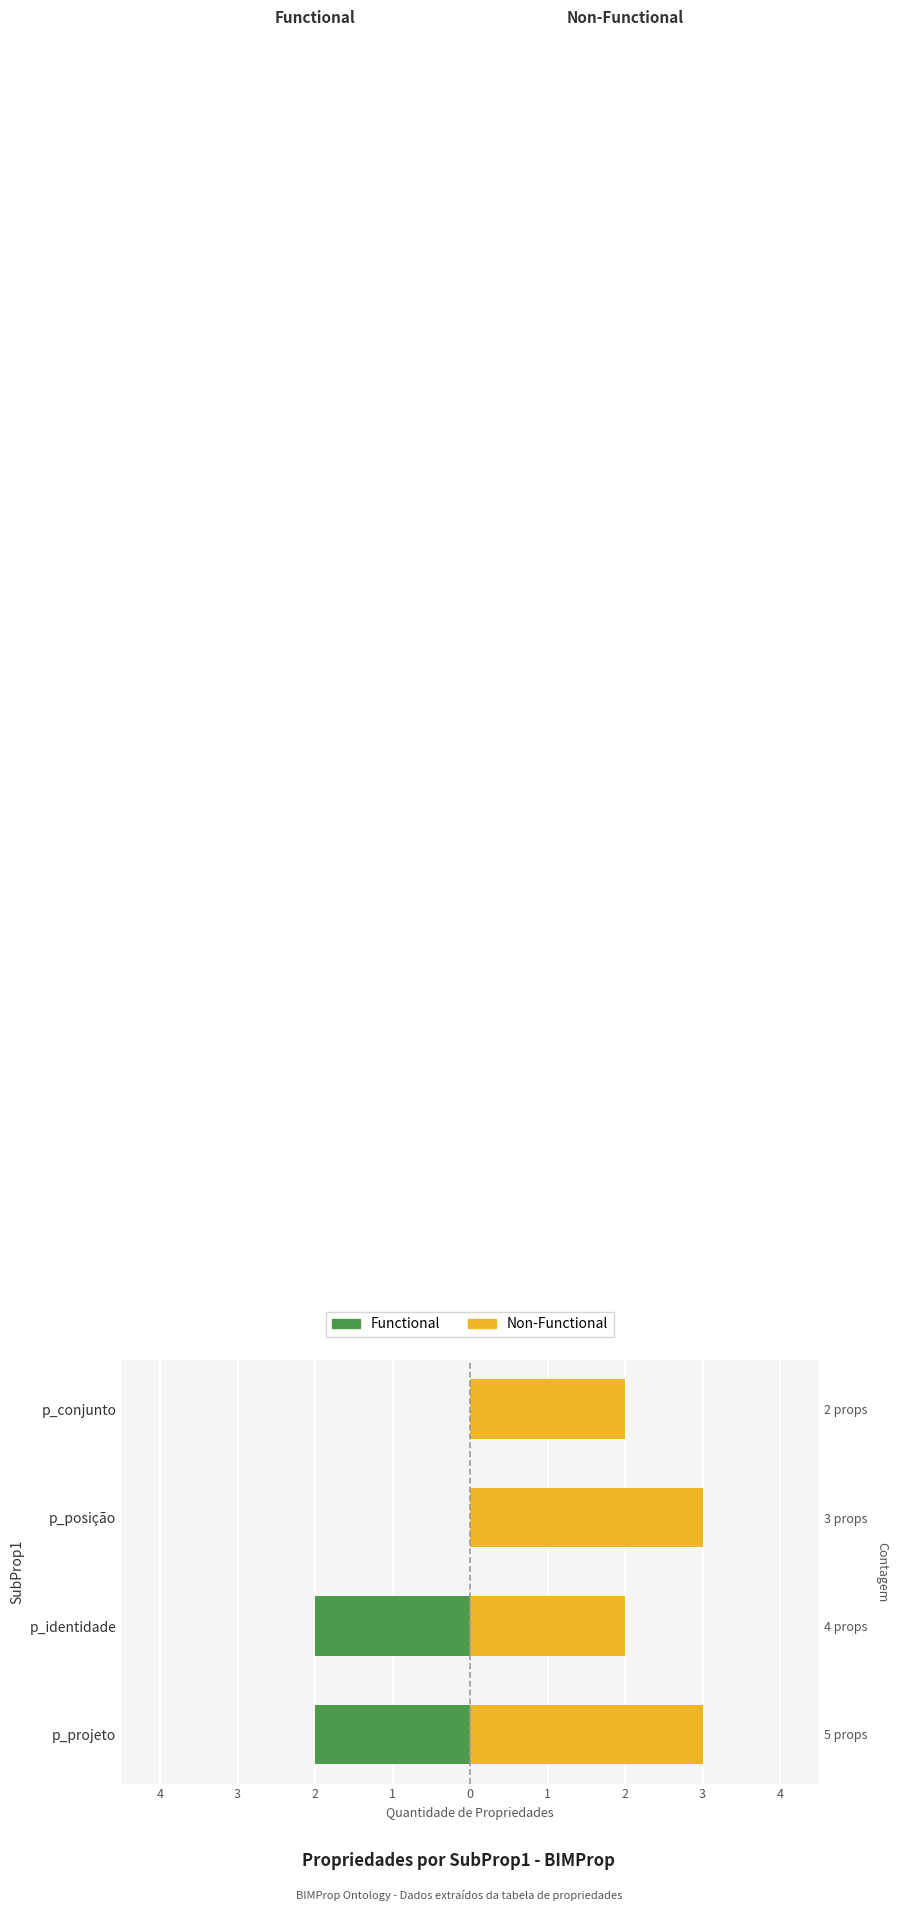

Which series changed the most between p_posição and p_conjunto?

Non-Functional